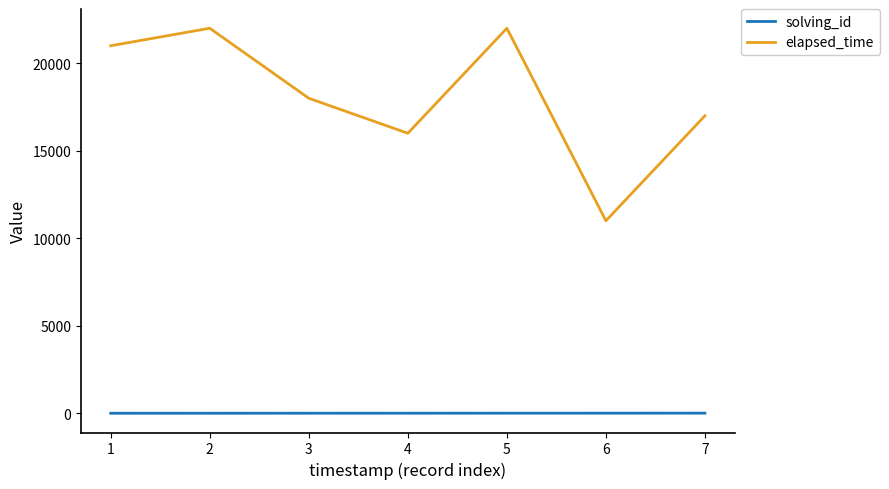

The elapsed_time series shows 7901 at 1. True or false?

False